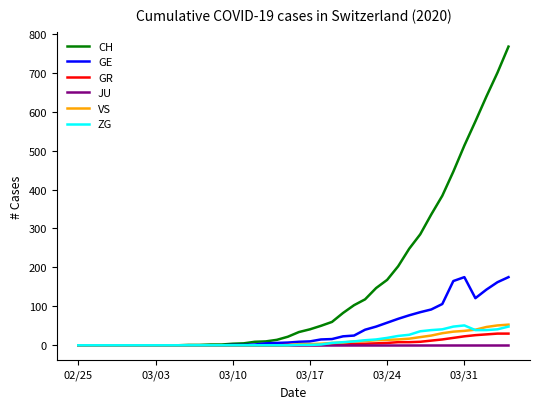

Which series has the largest range (max minus min)?

CH